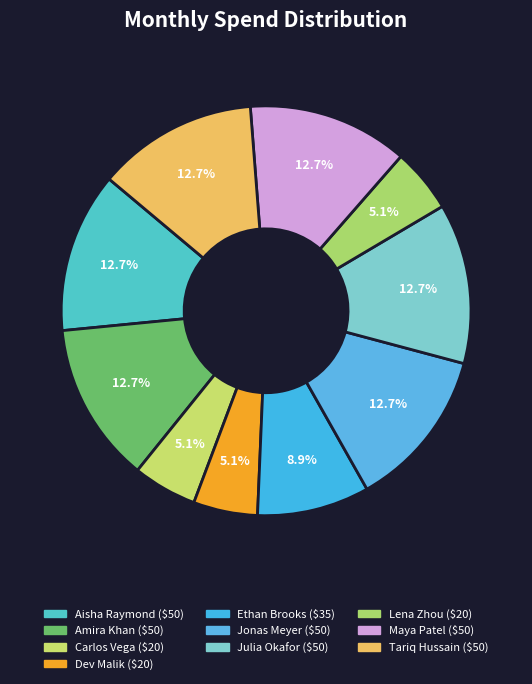

Is it true that Julia Okafor is 20% of the pie?

False